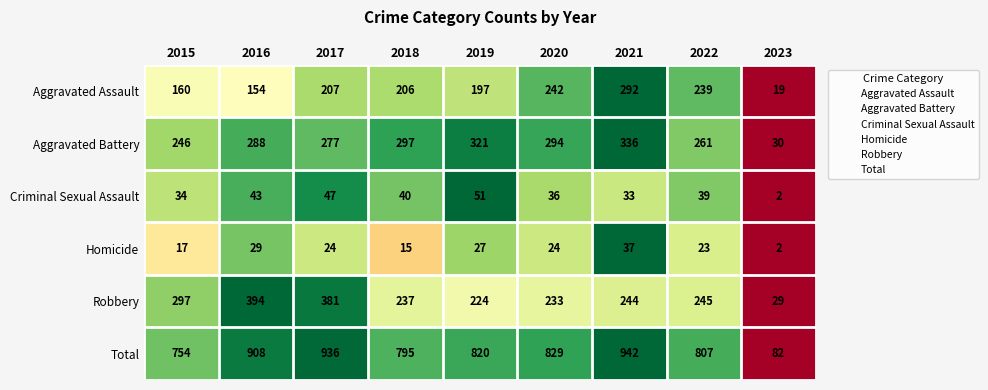

What is the difference between the second highest and second lowest values in the Aggravated Battery series?

75